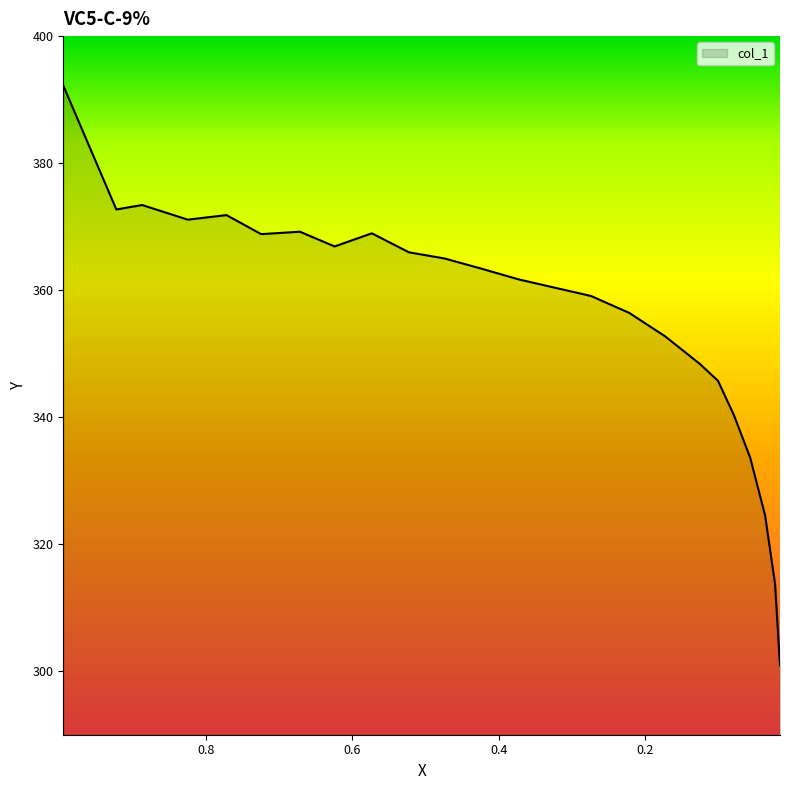

Reading right to left, transcribe all the data shown in this chart.

300.9	313.7	324.5	333.6	340.4	345.7	348.4	352.8	356.4	359.1	360.4	361.7	363.3	365.0	366.0	368.9	366.9	369.2	368.8	371.8	371.1	373.4	372.7	392.2